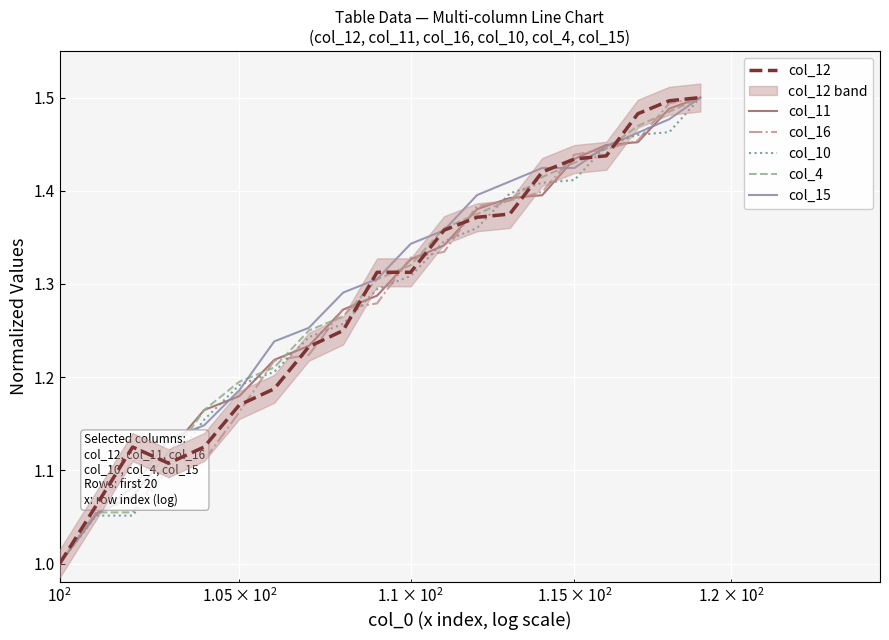

The col_11 series shows 0.6 at 17. True or false?

False